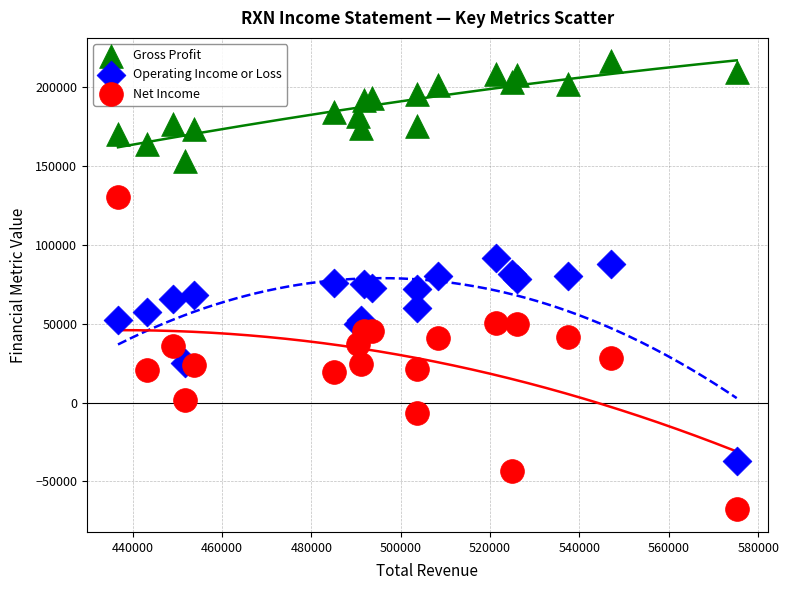

What are all the series names shown in the legend?

Gross Profit, Operating Income or Loss, Net Income